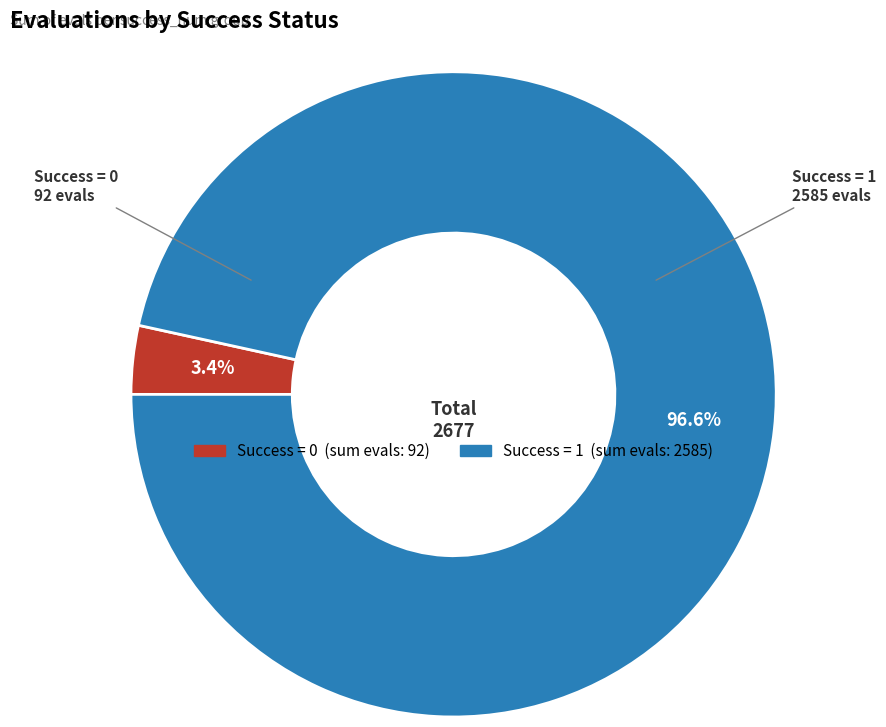

Does any single category account for the majority?

Yes